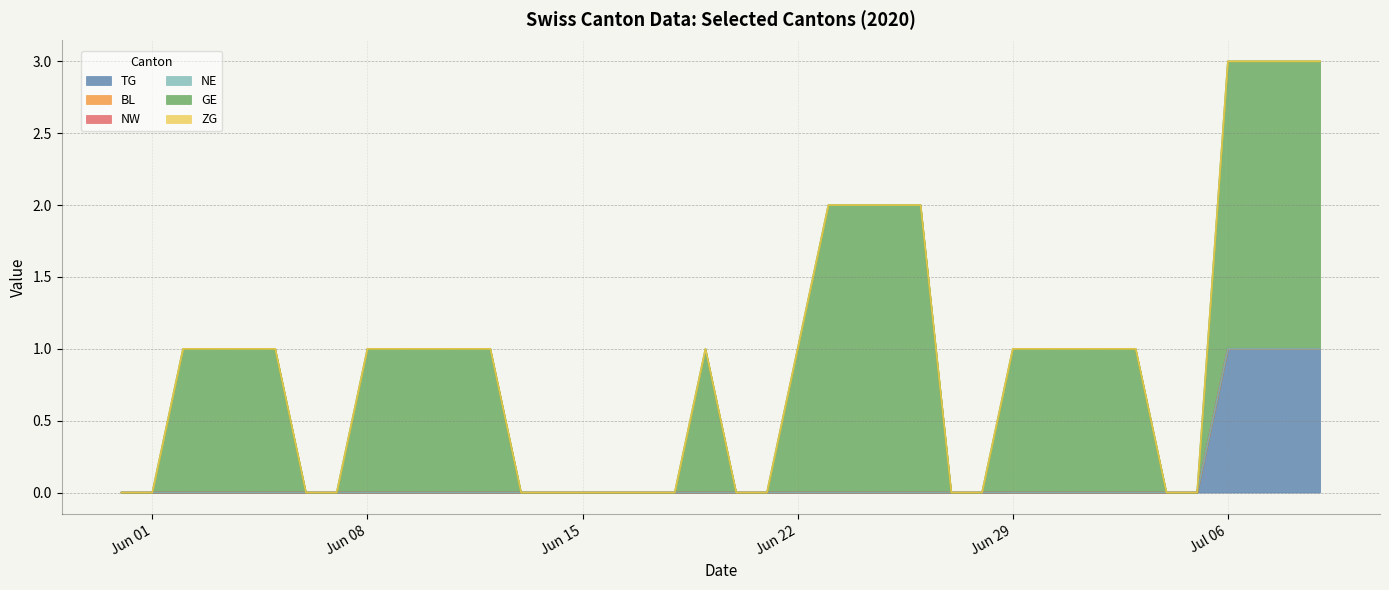

What is the maximum value for TG?

1